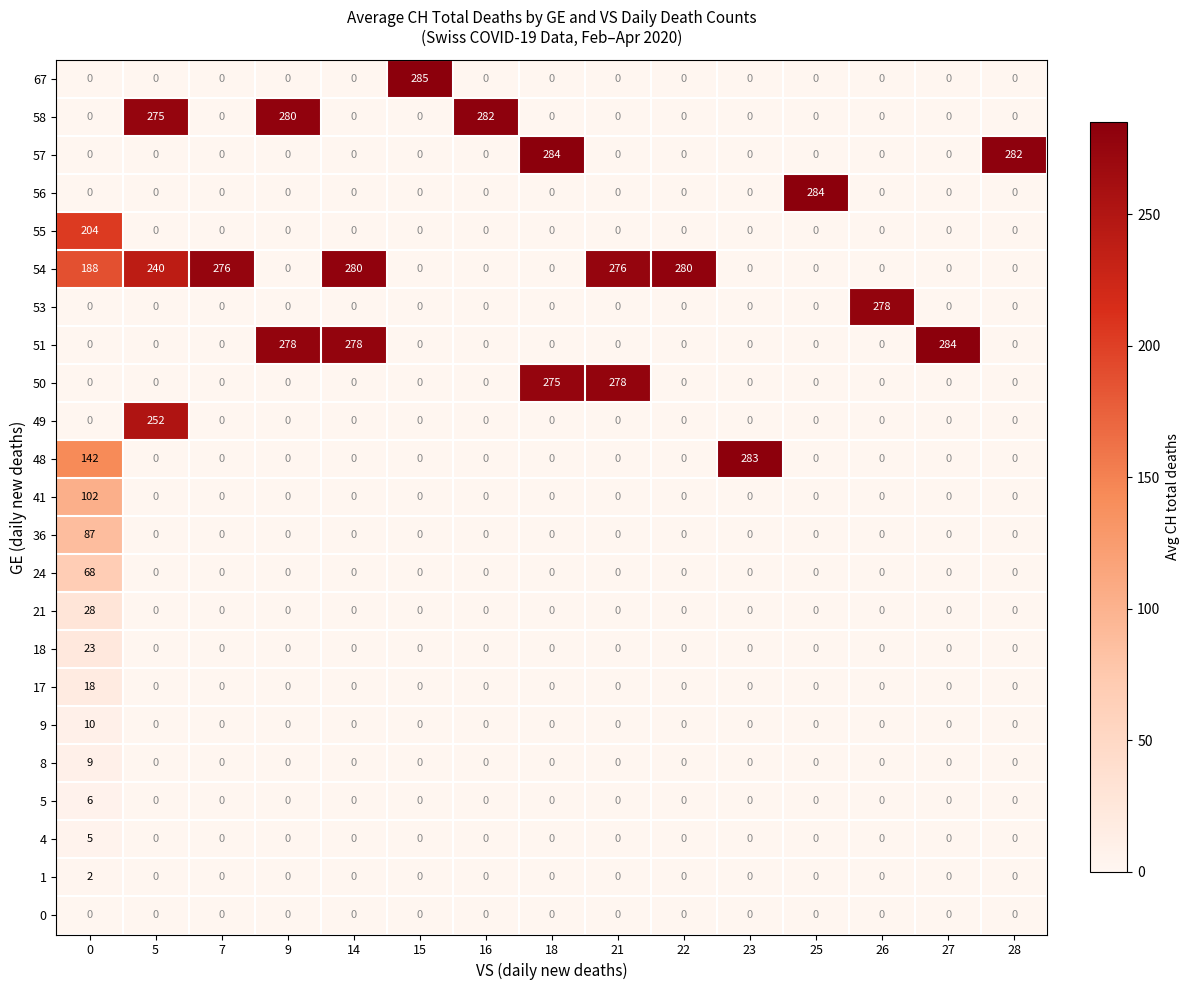

What is the total value across all series at 21?

554